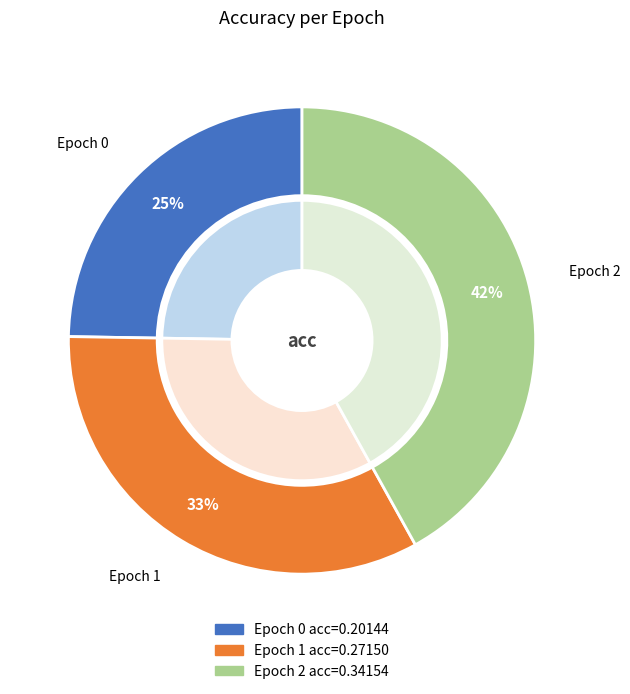

The 2 slice represents 42% of the pie. True or false?

True